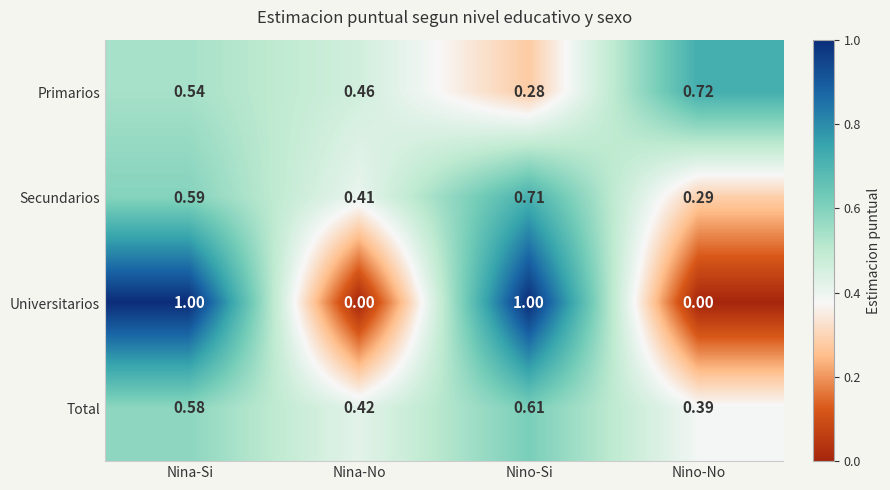

List the labels in order of Secundarios value, smallest first.

Nino-No, Nina-No, Nina-Si, Nino-Si